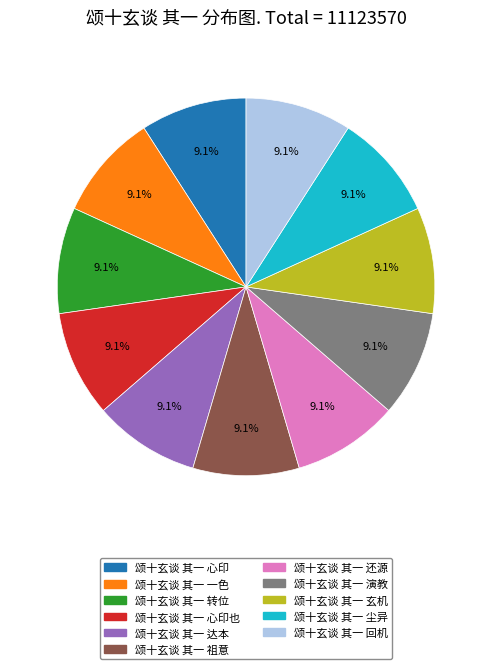

Is 颂十玄谈 其一 演教 the majority of the pie?

No